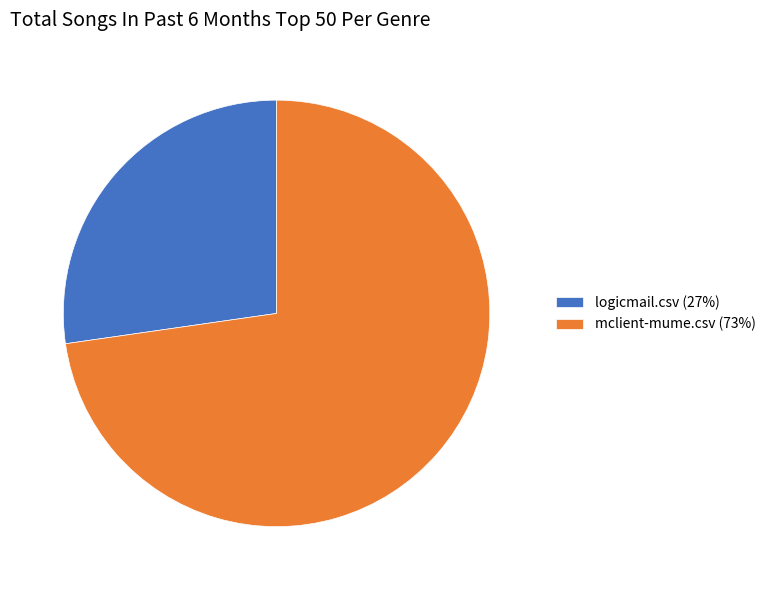

Rank the categories by value from highest to lowest.

mclient-mume.csv, logicmail.csv